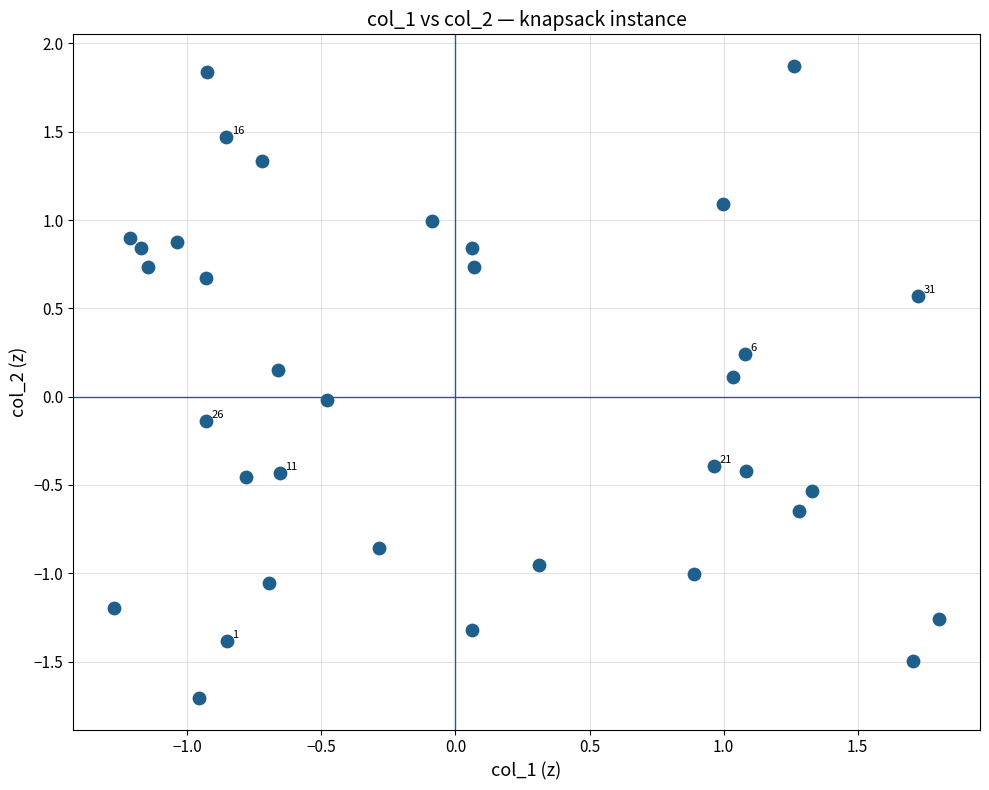

What is the range of Y values (max minus min)?

3.6